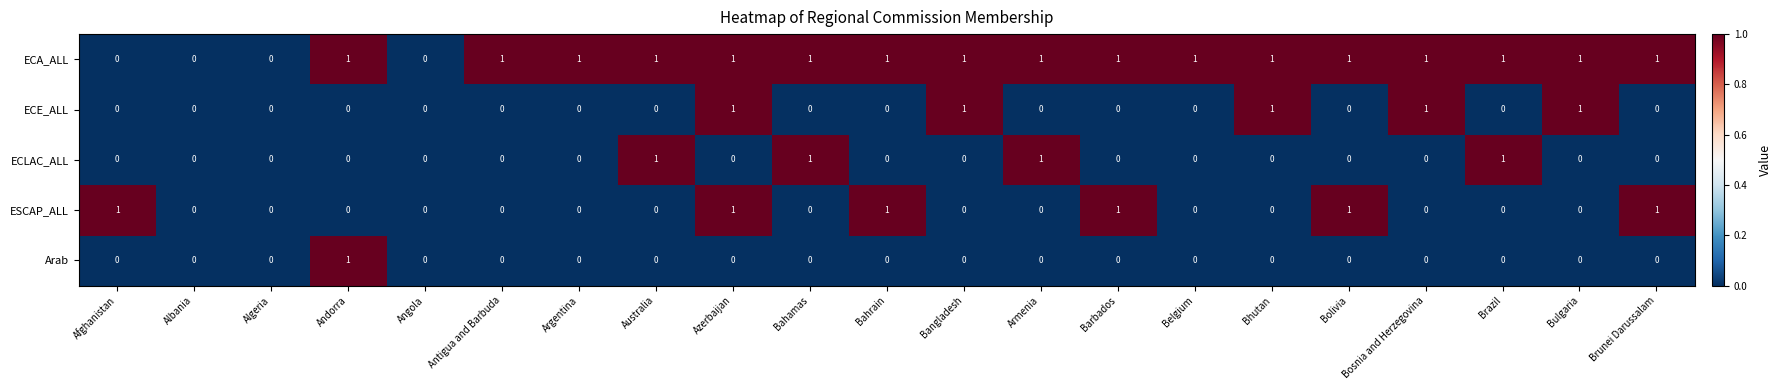

The Arab series shows -1 at Bolivia. True or false?

False